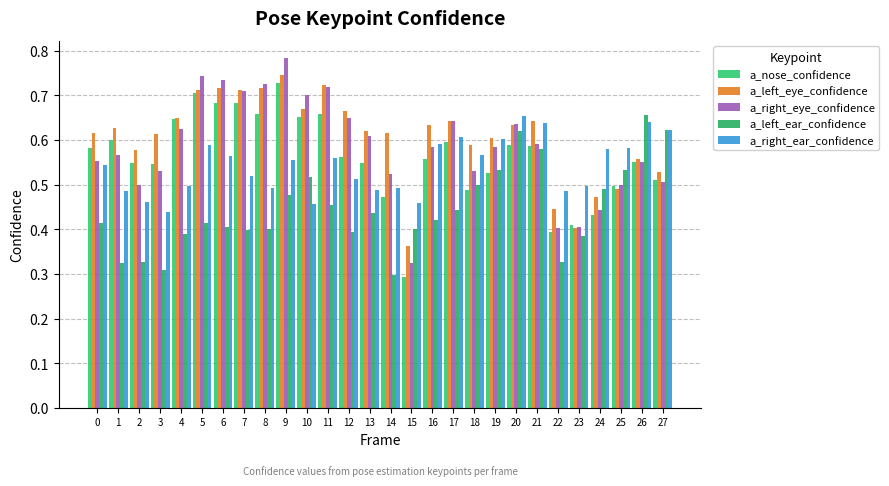

Reading right to left, extract all data points from this chart.

a_nose_confidence: 0.5	0.6	0.5	0.4	0.4	0.4	0.6	0.6	0.5	0.5	0.6	0.6	0.3	0.5	0.5	0.6	0.7	0.7	0.7	0.7	0.7	0.7	0.7	0.6	0.5	0.5	0.6	0.6
a_left_eye_confidence: 0.5	0.6	0.5	0.5	0.4	0.4	0.6	0.6	0.6	0.6	0.6	0.6	0.4	0.6	0.6	0.7	0.7	0.7	0.7	0.7	0.7	0.7	0.7	0.6	0.6	0.6	0.6	0.6
a_right_eye_confidence: 0.5	0.5	0.5	0.4	0.4	0.4	0.6	0.6	0.6	0.5	0.6	0.6	0.3	0.5	0.6	0.6	0.7	0.7	0.8	0.7	0.7	0.7	0.7	0.6	0.5	0.5	0.6	0.6
a_left_ear_confidence: 0.6	0.7	0.5	0.5	0.4	0.3	0.6	0.6	0.5	0.5	0.4	0.4	0.4	0.3	0.4	0.4	0.5	0.5	0.5	0.4	0.4	0.4	0.4	0.4	0.3	0.3	0.3	0.4
a_right_ear_confidence: 0.6	0.6	0.6	0.6	0.5	0.5	0.6	0.7	0.6	0.6	0.6	0.6	0.5	0.5	0.5	0.5	0.6	0.5	0.6	0.5	0.5	0.6	0.6	0.5	0.4	0.5	0.5	0.5